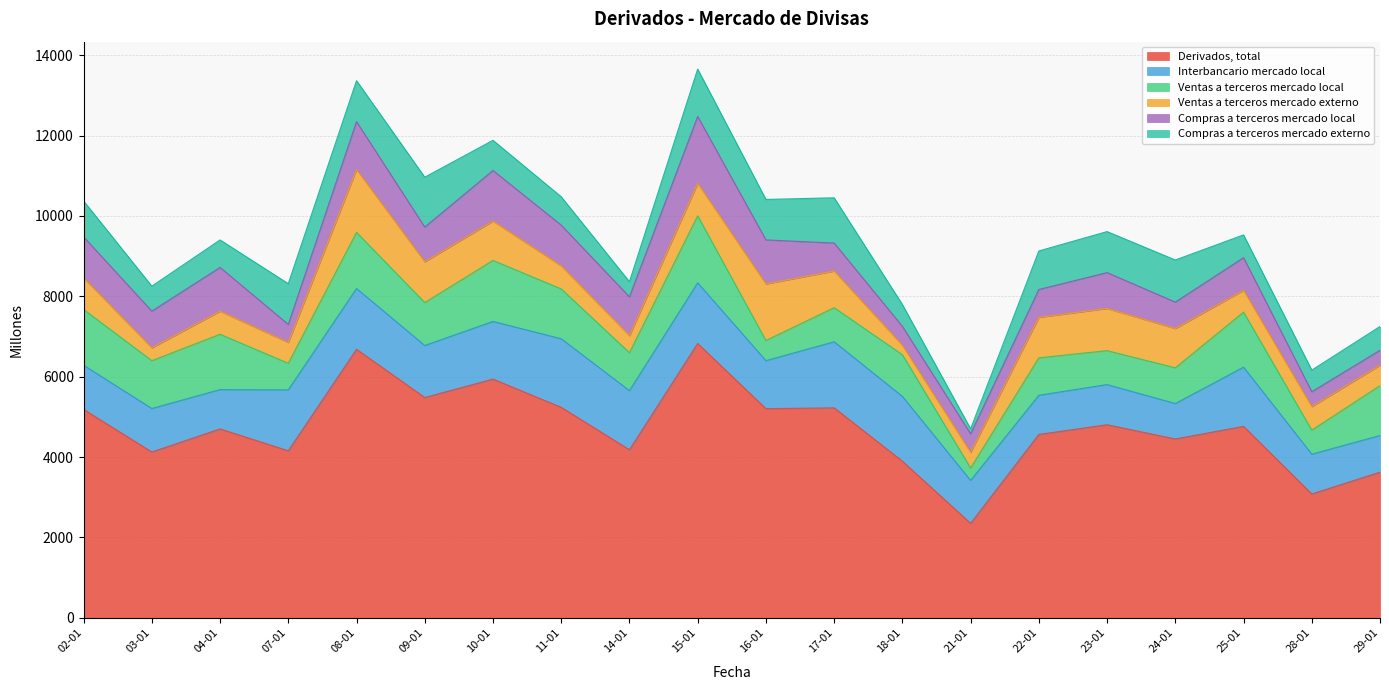

How many values in the Derivados, total series exceed 4764?

9